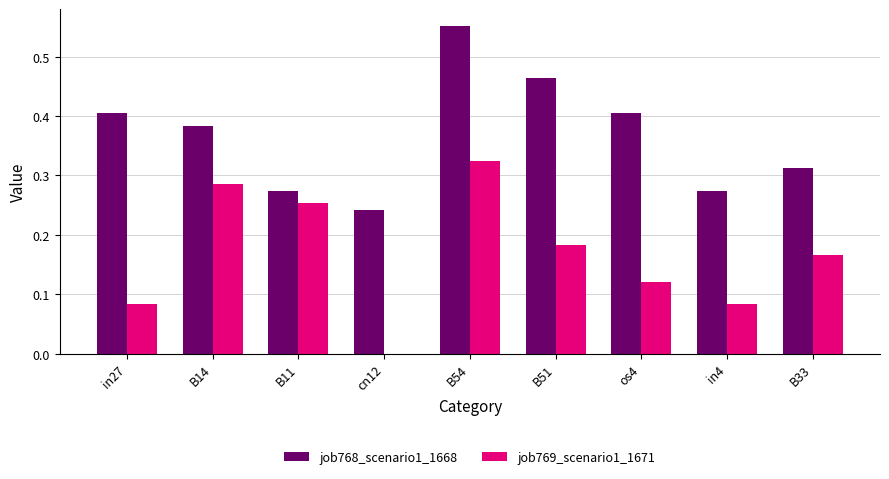

How many groups of bars are there?

9